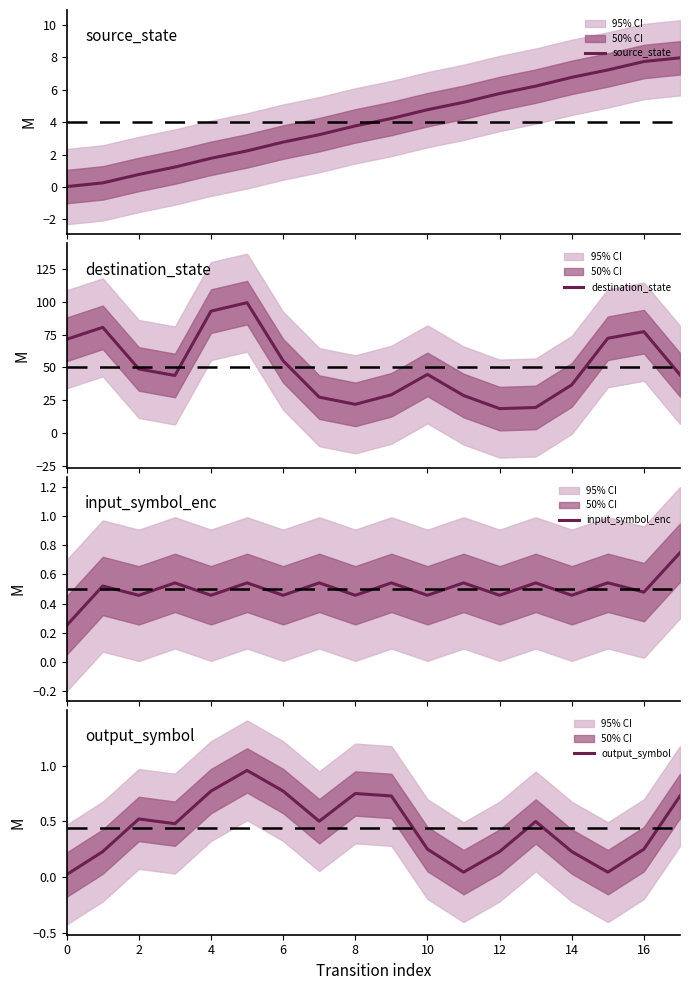

True or false: destination_state and input_symbol_enc cross at least once.

False